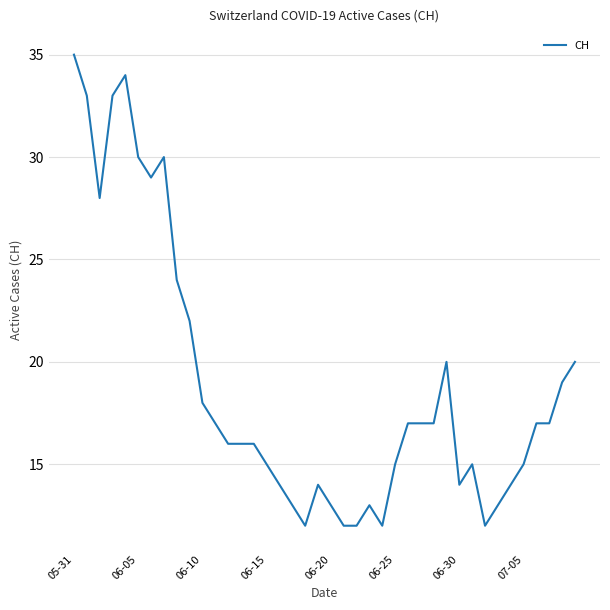

What is the difference between the maximum and minimum values?

23